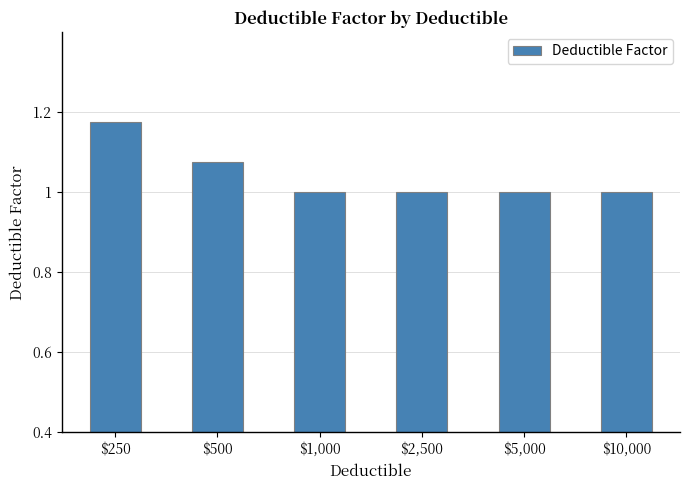

What is the average value?

1.0